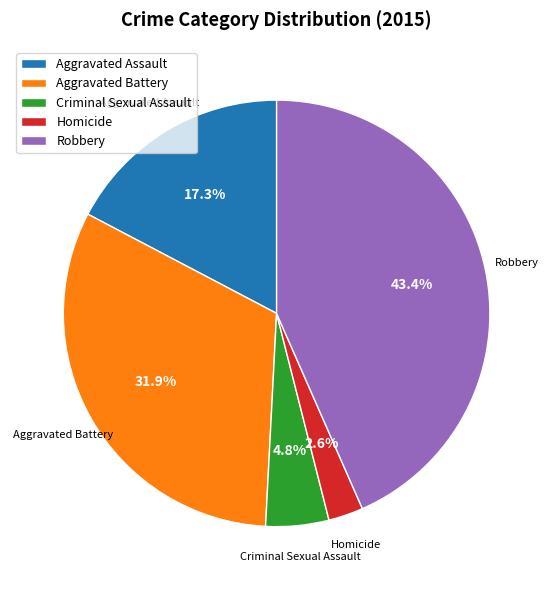

Is there any slice that represents more than half of the pie?

No